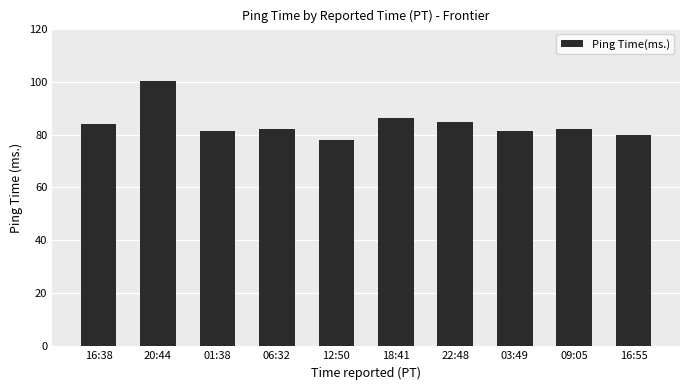

Does the chart contain any negative values?

No